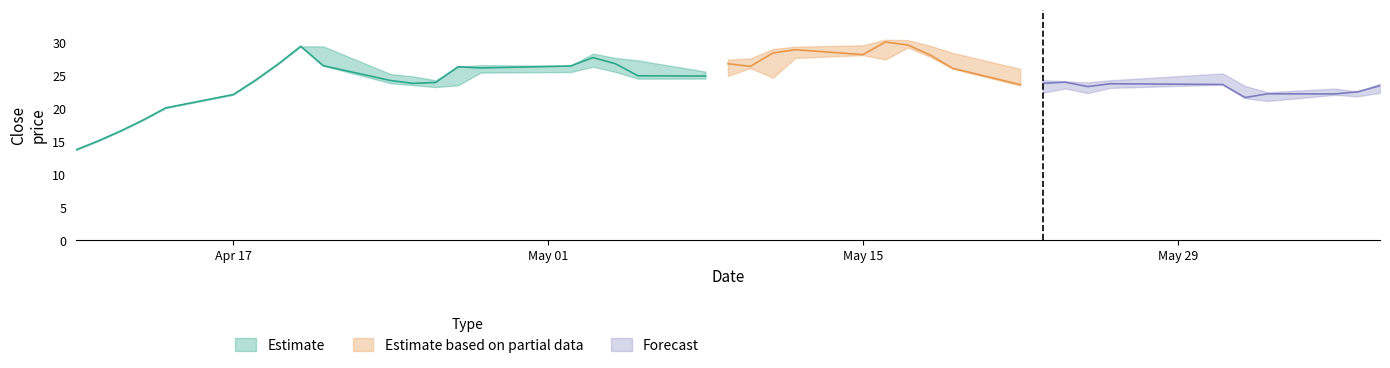

What is the value of the high point at the 7th from the left?

24.3